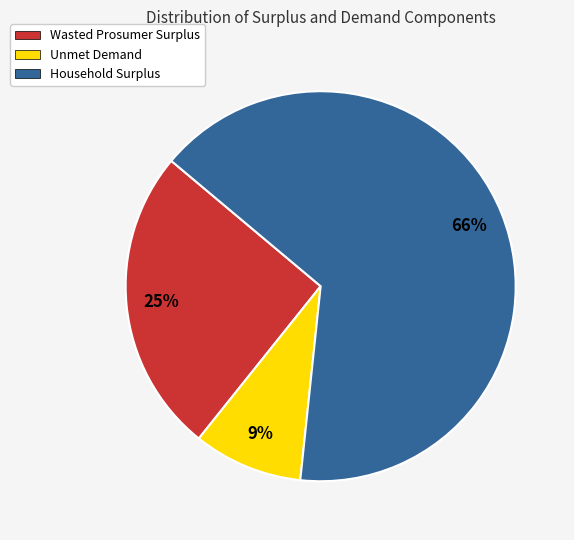

How many slices are in this pie chart?

3